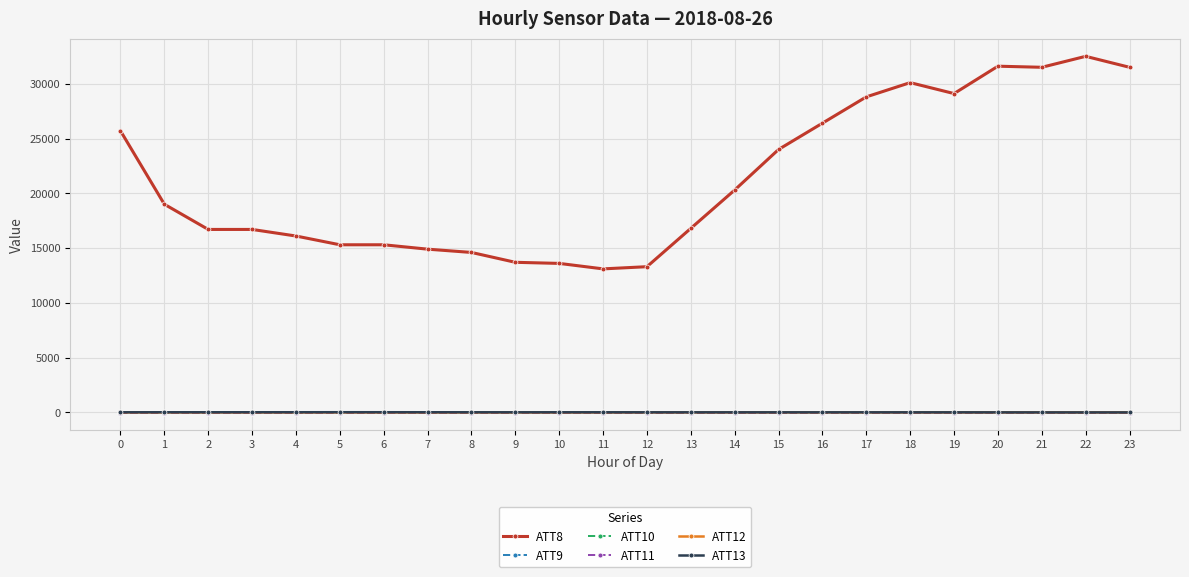

Does the chart have visible grid lines?

Yes